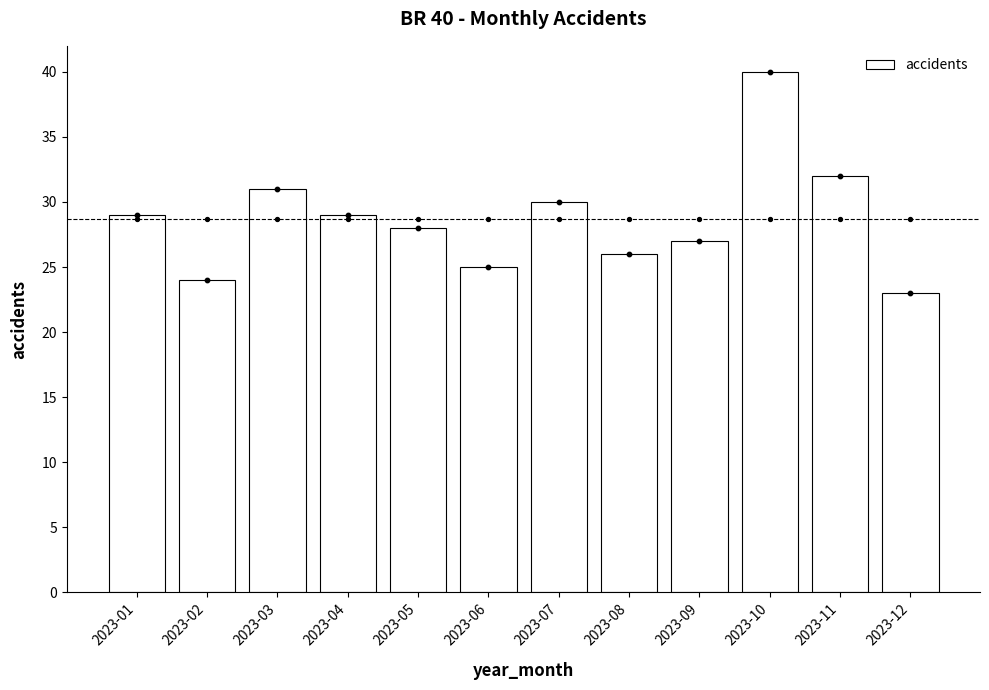

What is the change in value from 2023-05 to 2023-07?

+2